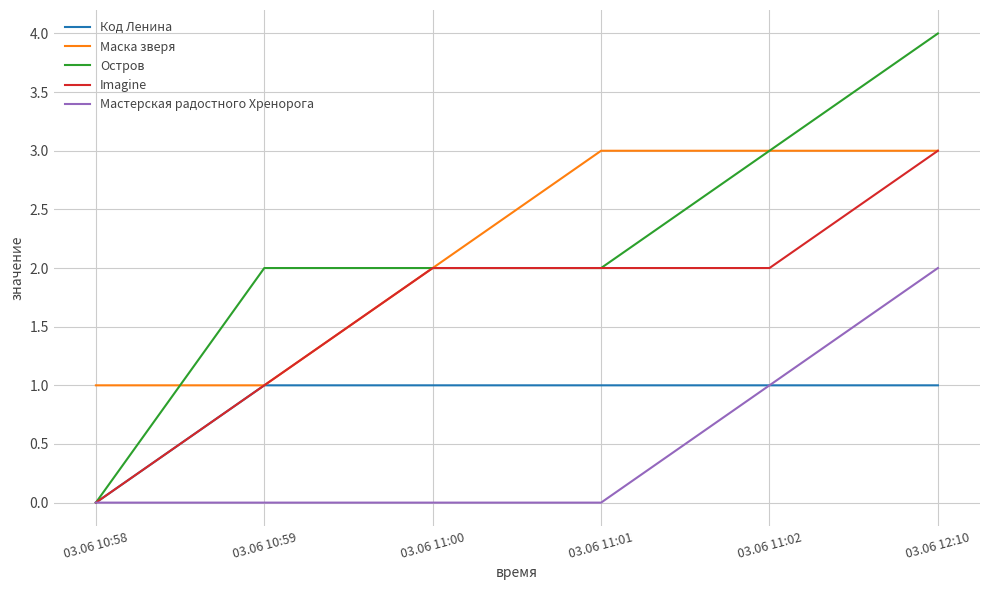

What is the maximum value shown in the chart?

4